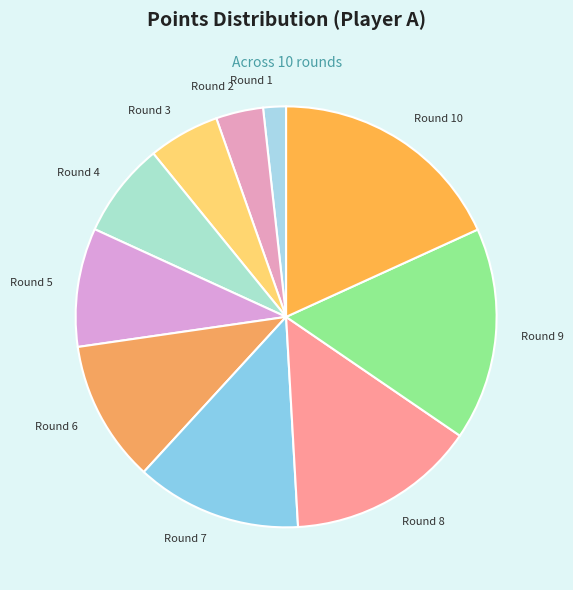

Is the sum of Round 5 and Round 3 greater than half?

No